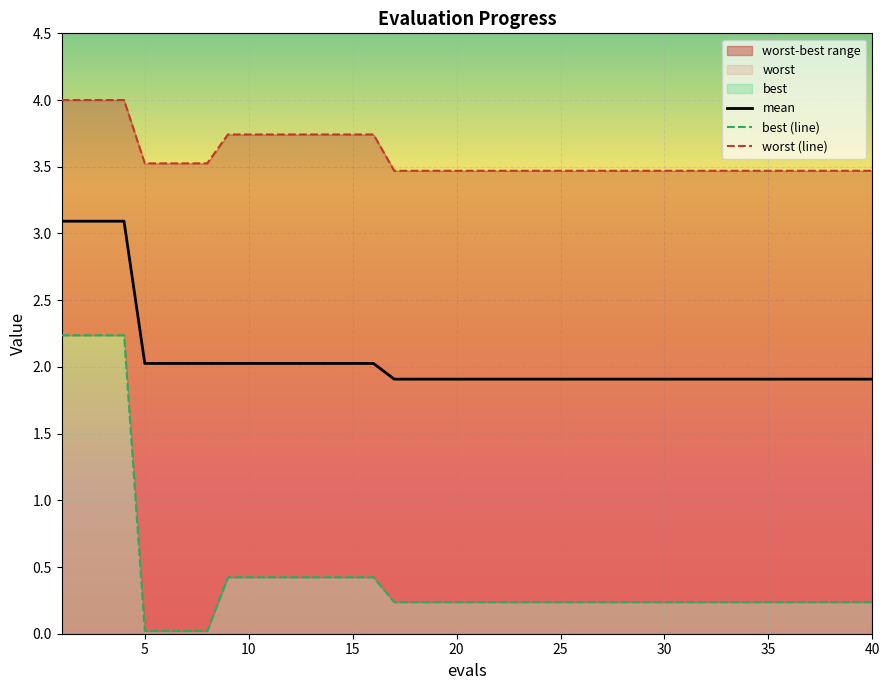

List the series in order of their peak value, lowest first.

best, mean, worst